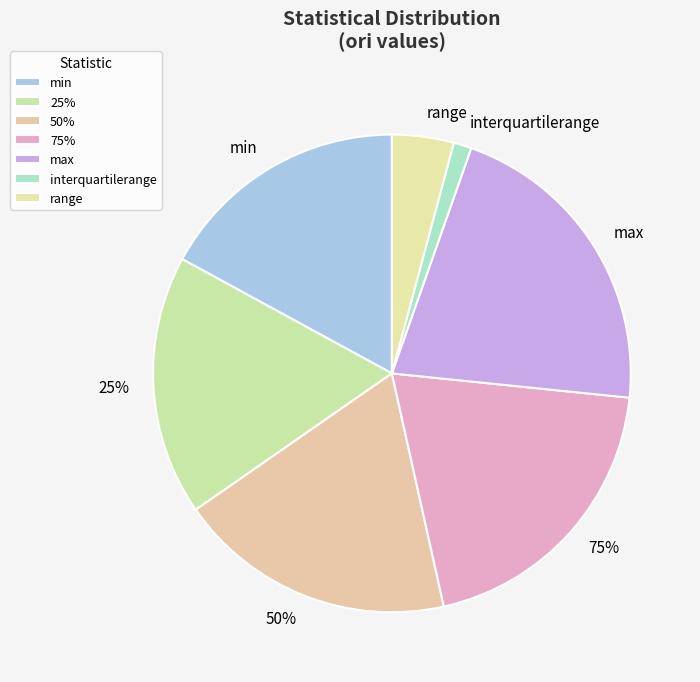

To the nearest percent, what is the average slice percentage?

14%